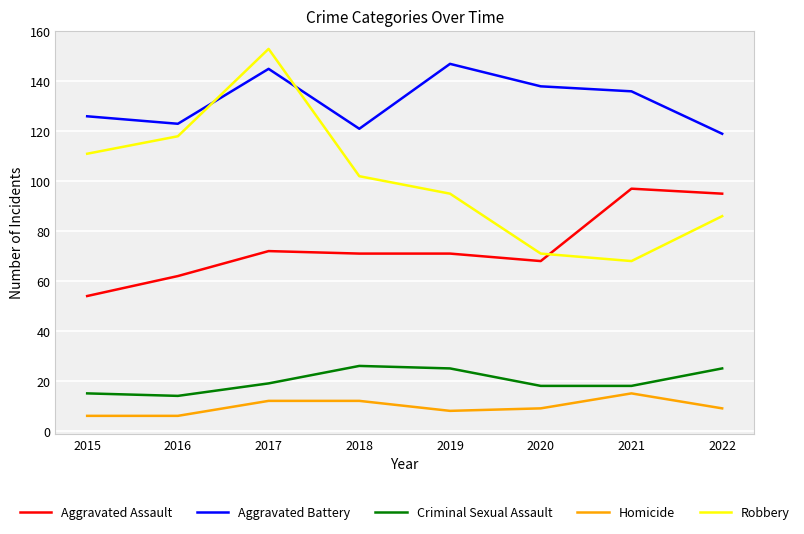

Reading left to right, transcribe all the data shown in this chart.

Aggravated Assault: 54	62	72	71	71	68	97	95
Aggravated Battery: 126	123	145	121	147	138	136	119
Criminal Sexual Assault: 15	14	19	26	25	18	18	25
Homicide: 6	6	12	12	8	9	15	9
Robbery: 111	118	153	102	95	71	68	86